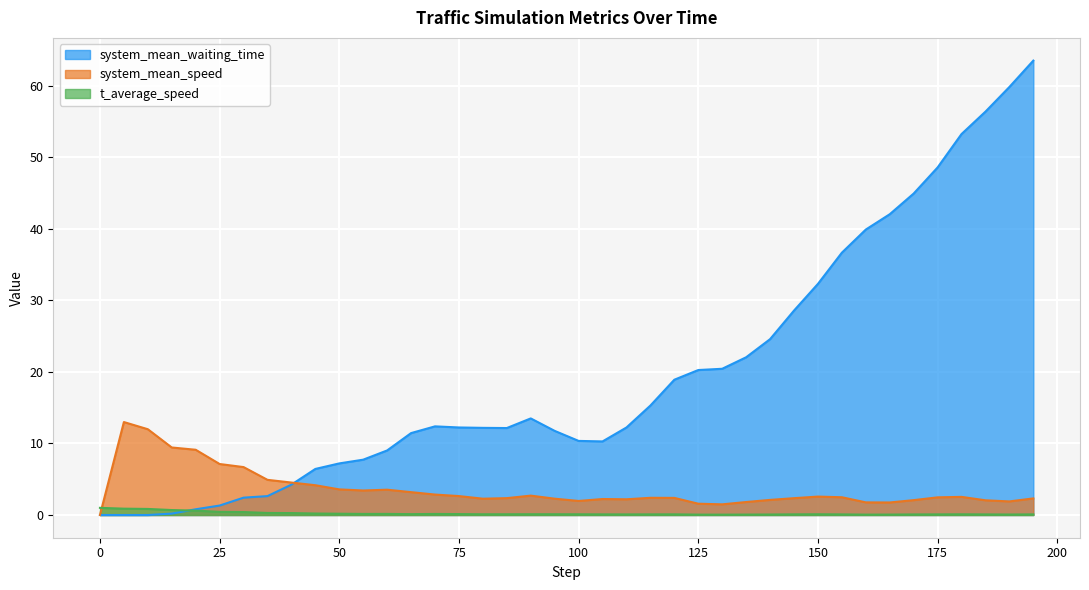

Count the number of data series in this chart.

3